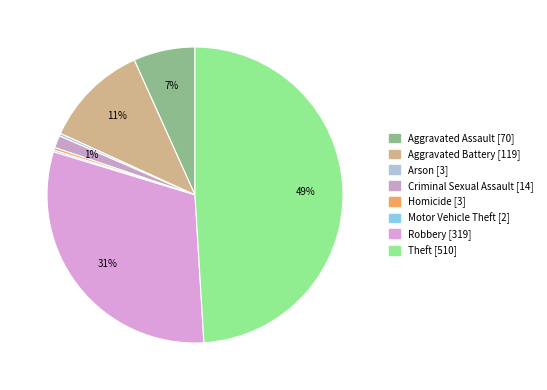

To the nearest percent, what is the difference between the largest and smallest slice percentages?

49%